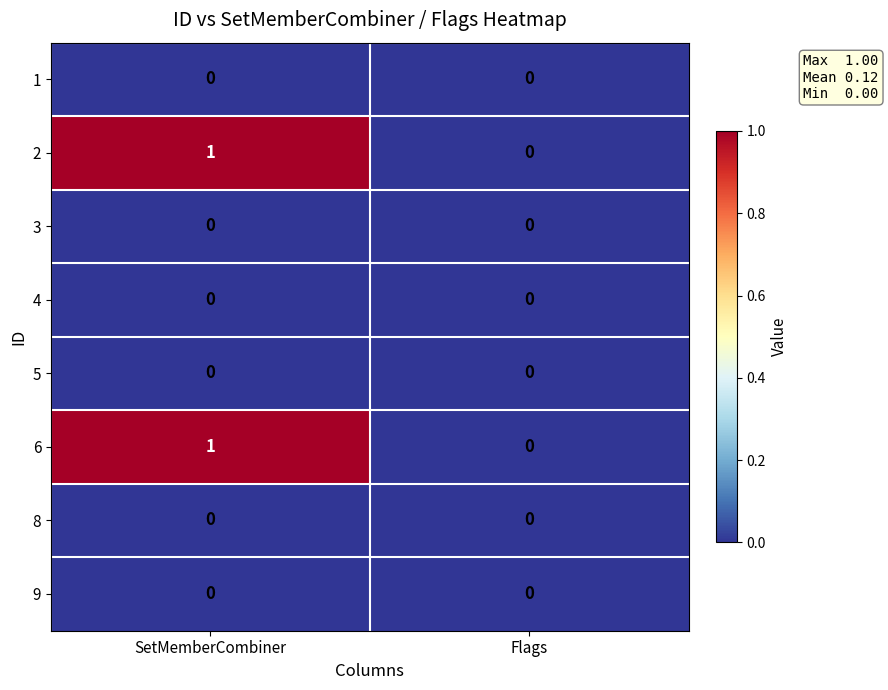

Is it true that 5 equals 0 at Flags?

True